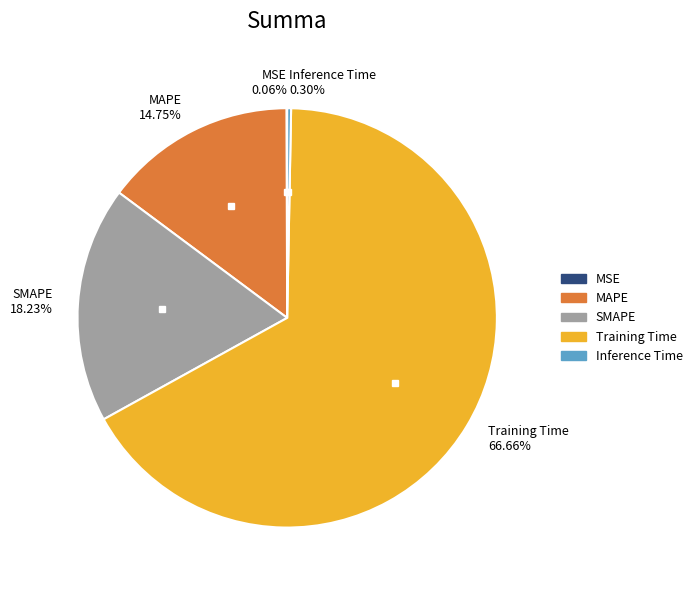

Which category has the biggest portion of the pie?

Training Time